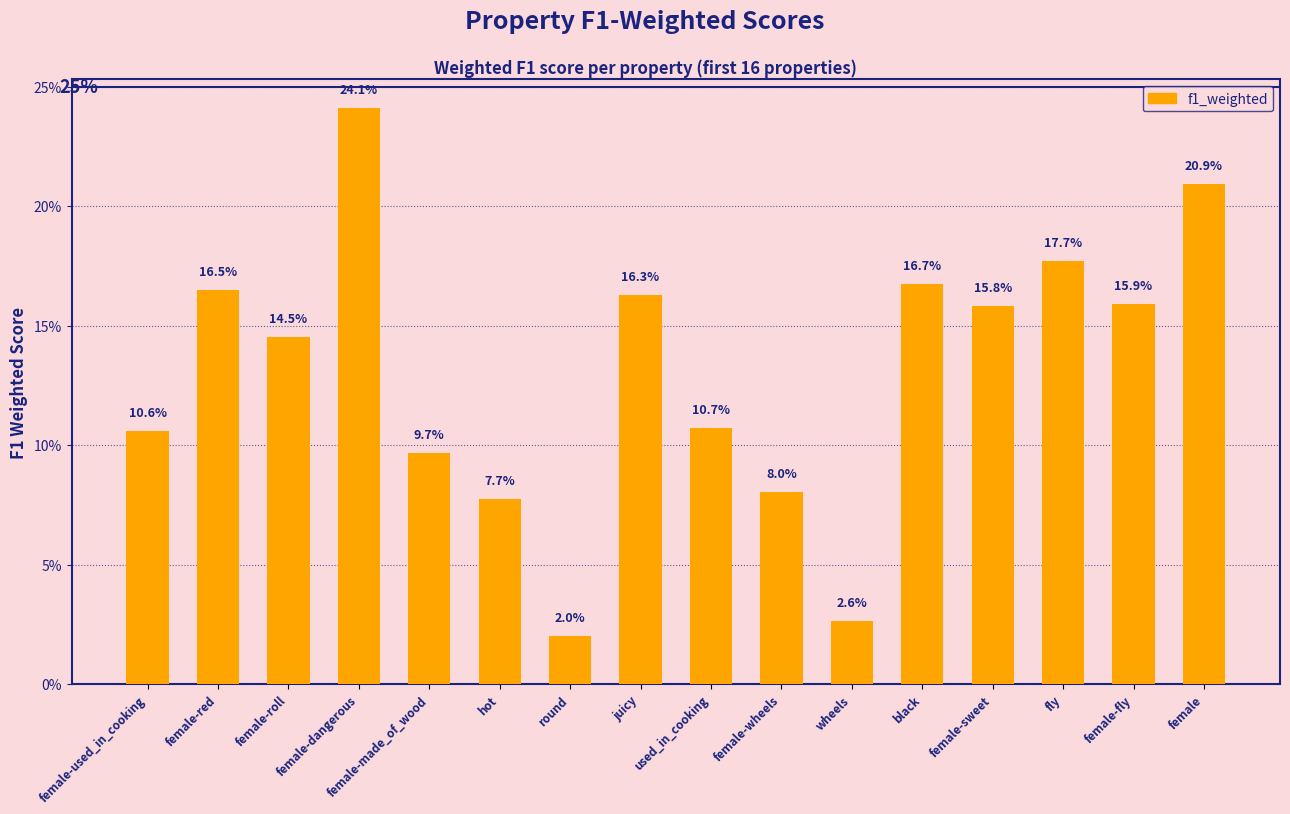

The value at wheels is 0.0. True or false?

True